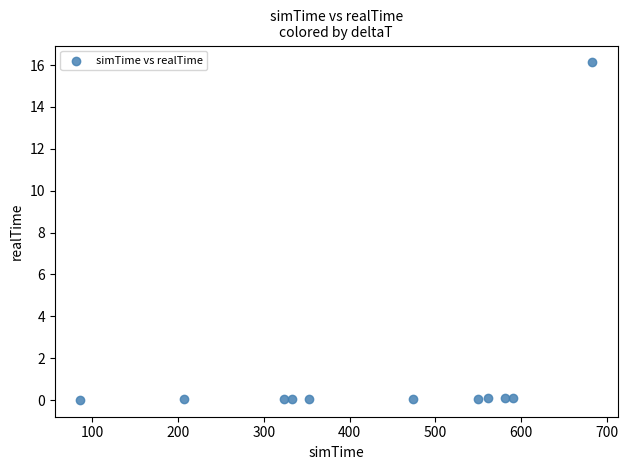

What is the average Y value?

1.5